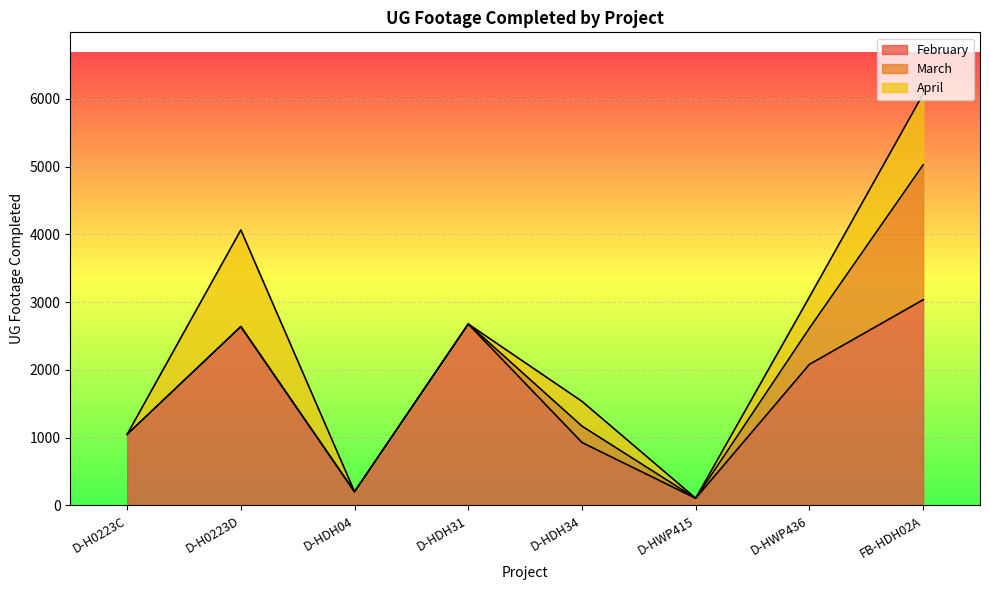

What is the difference between the highest and lowest values at D-HDH31?

2677